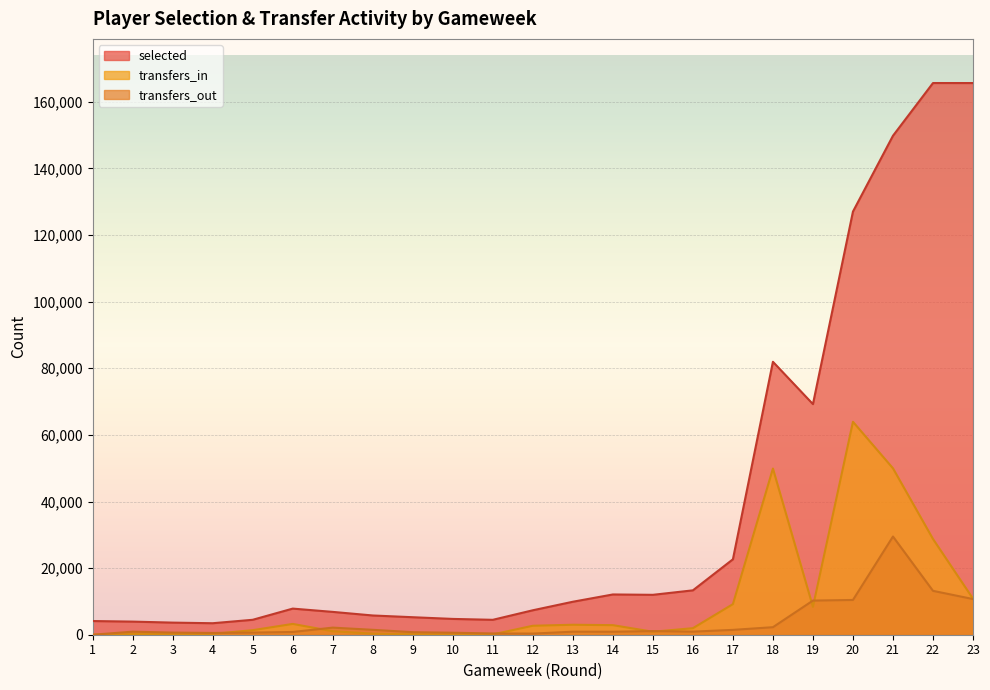

True or false: selected has more than 0 interior local peaks.

True